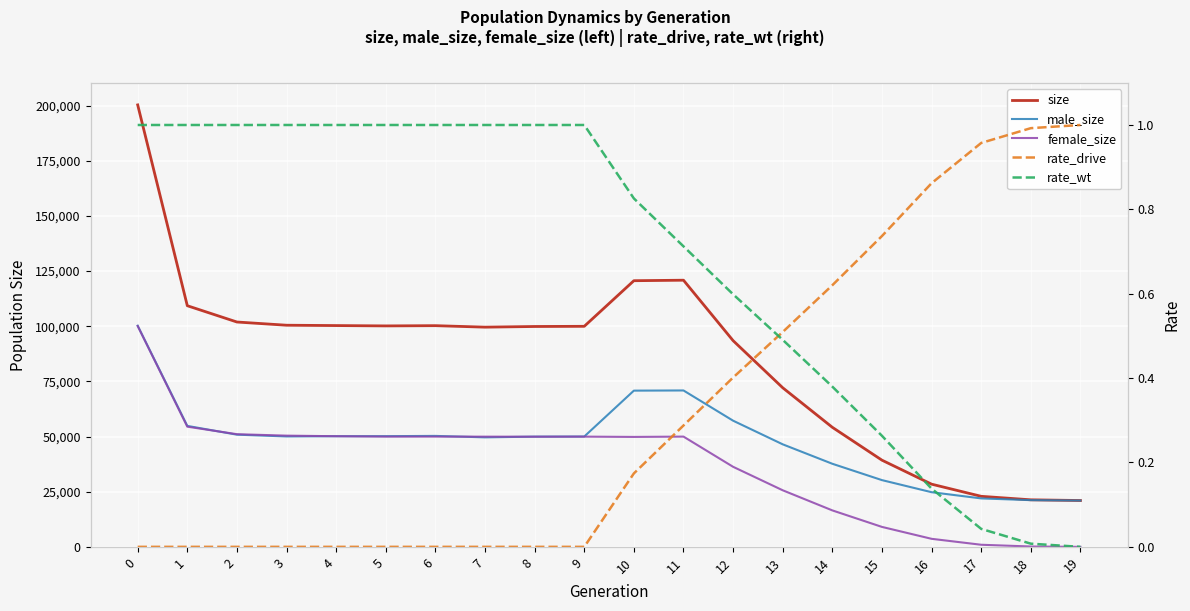

What is the difference between the maximum and minimum values in the female_size series?

100098.0